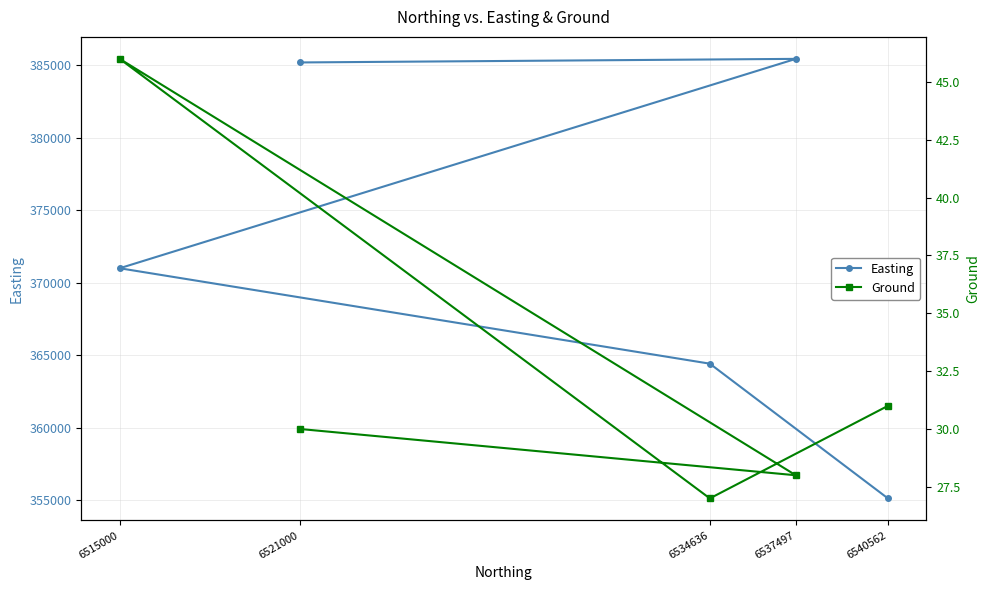

Reading left to right, extract all data points from this chart.

Easting: 355120.0	364415.7	371000.0	385447.0	385200.0
Ground: 31.0	27.0	46.0	28.0	30.0